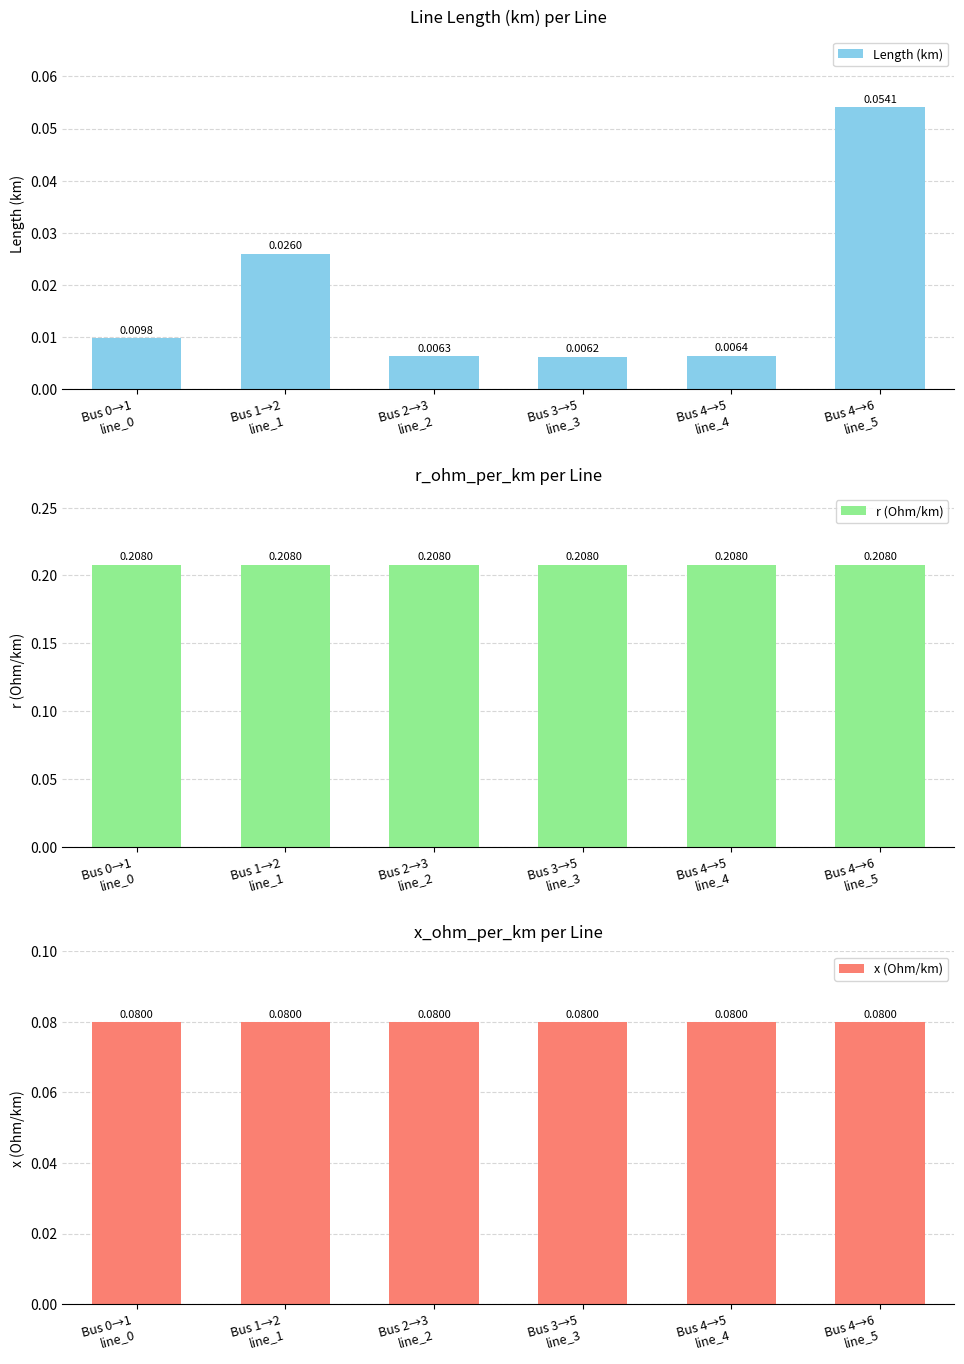

The value of Length (km) at Bus 4→6
line_5 is 0.1. True or false?

True